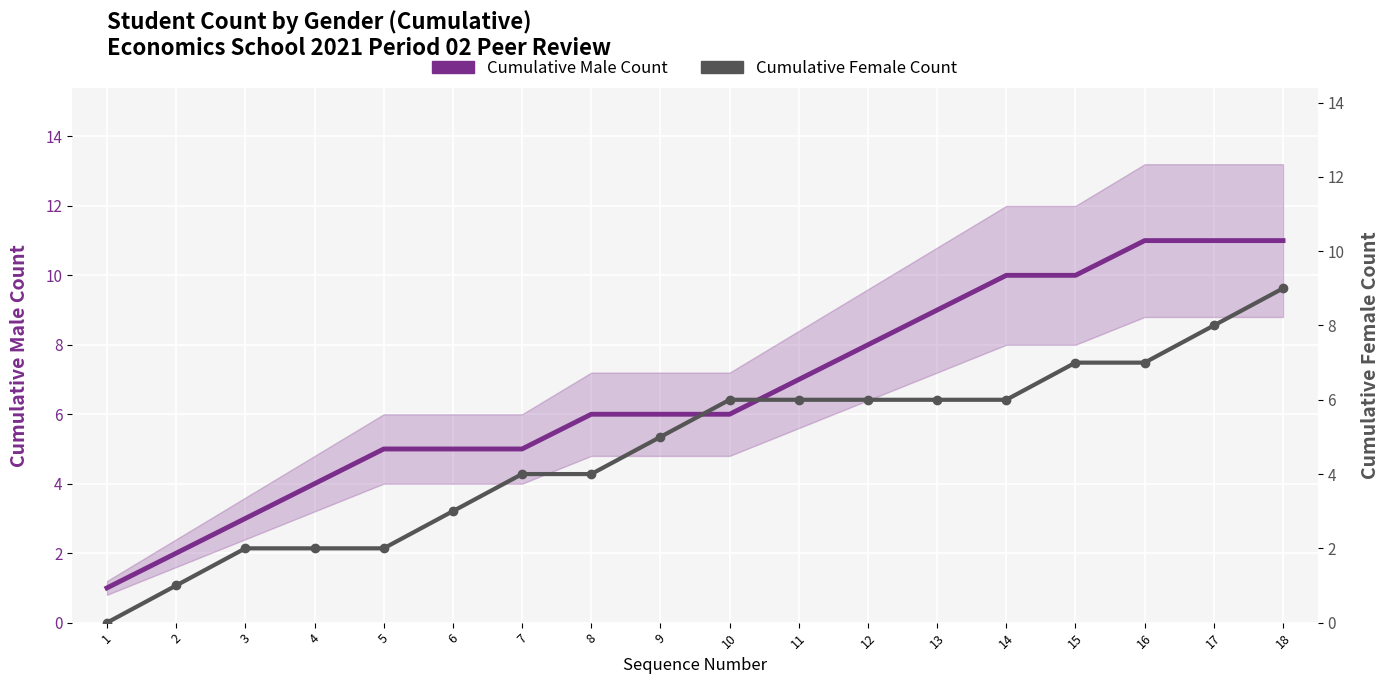

True or false: Cumulative Male Count and Cumulative Female Count intersect in this chart.

False